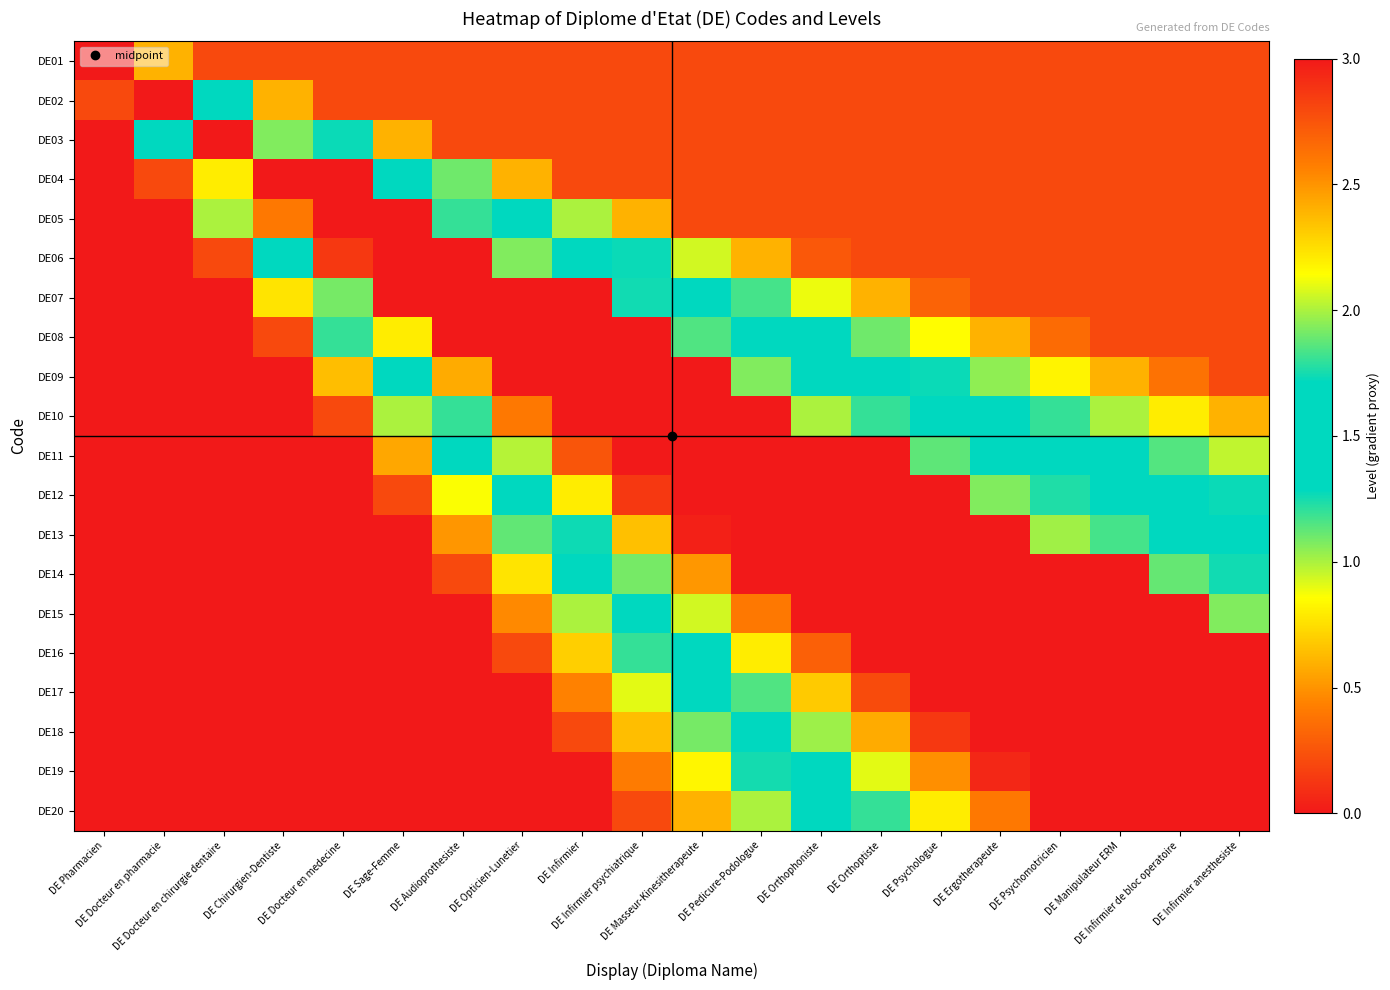

What is the greatest value displayed?

3.0